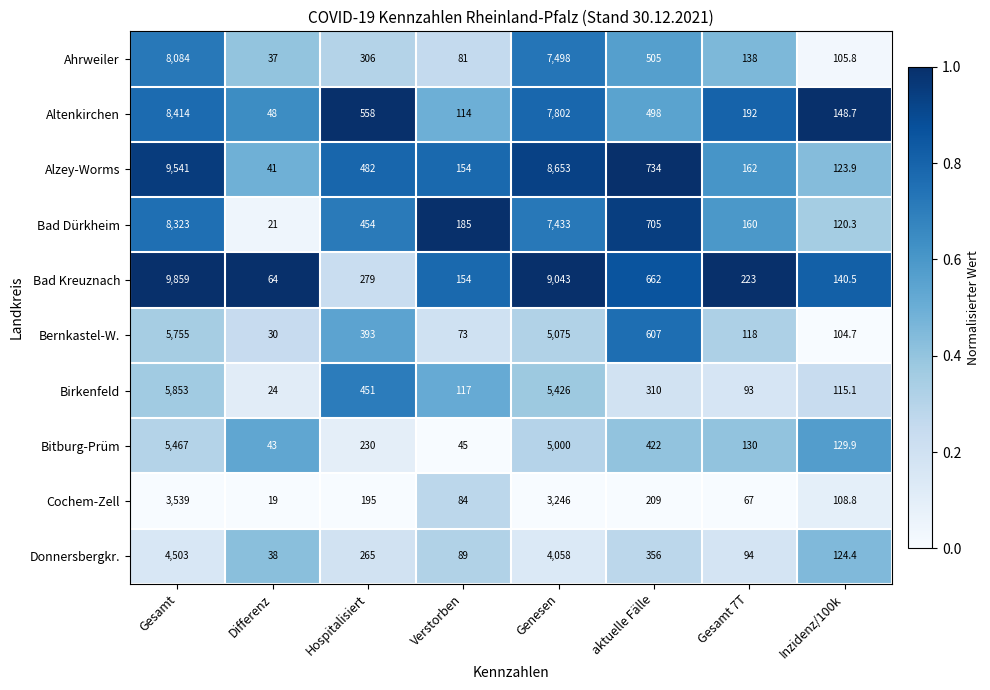

Rank the series by their maximum value, from lowest to highest.

Cochem-Zell, Donnersbergkr., Bitburg-Prüm, Bernkastel-W., Birkenfeld, Ahrweiler, Bad Dürkheim, Altenkirchen, Alzey-Worms, Bad Kreuznach